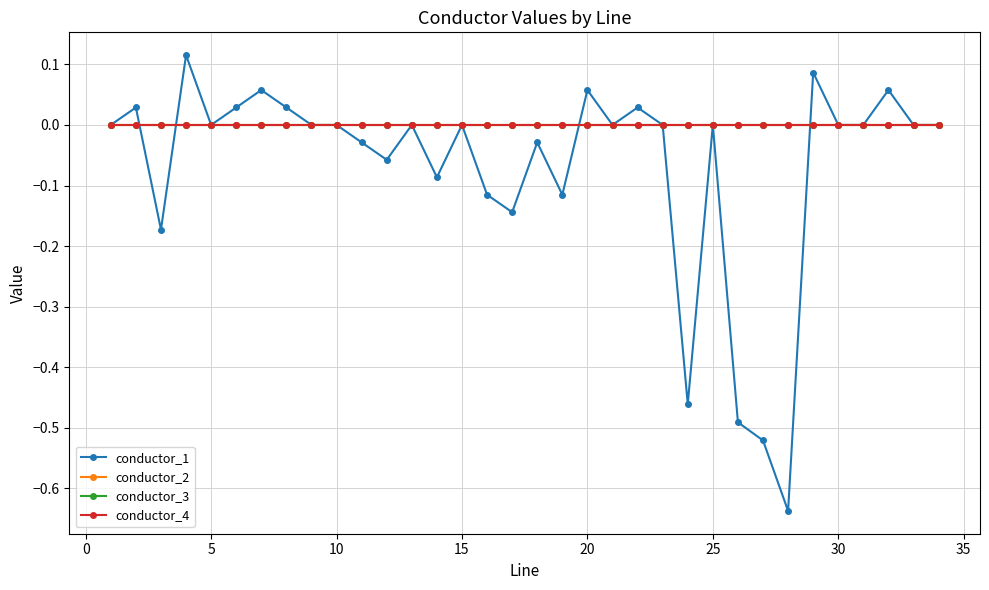

At how many categories does at least one series exceed 0?

9